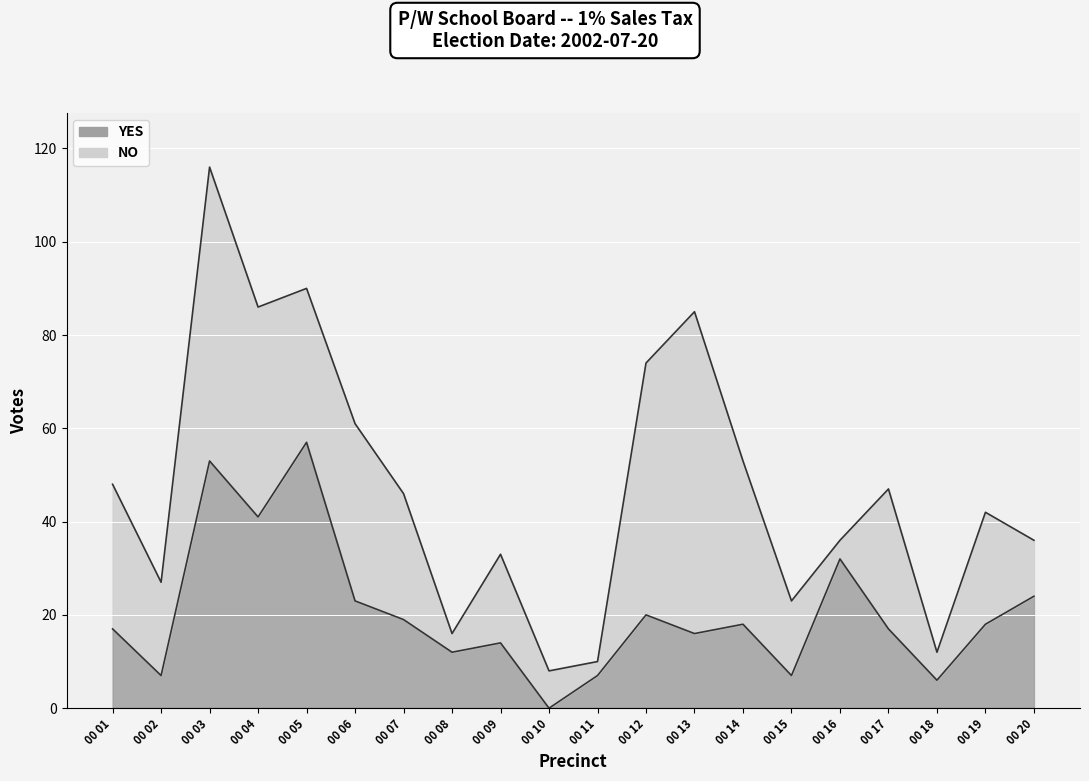

At which label does the data first exceed 18?

00 03